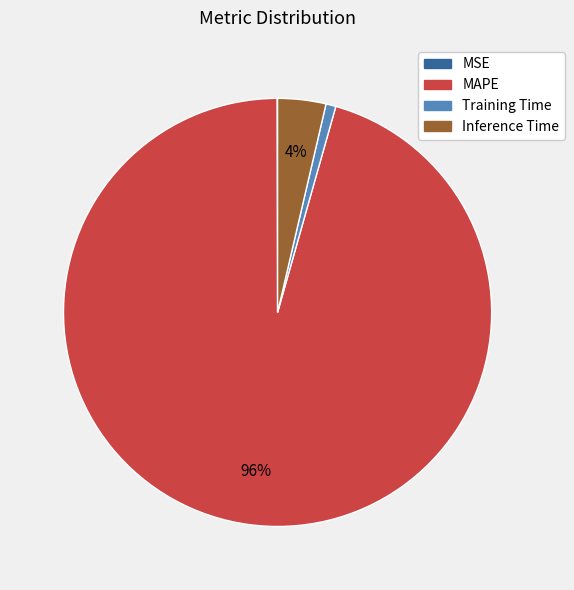

To the nearest percent, what is the difference between the Inference Time and Training Time slice percentages?

3%